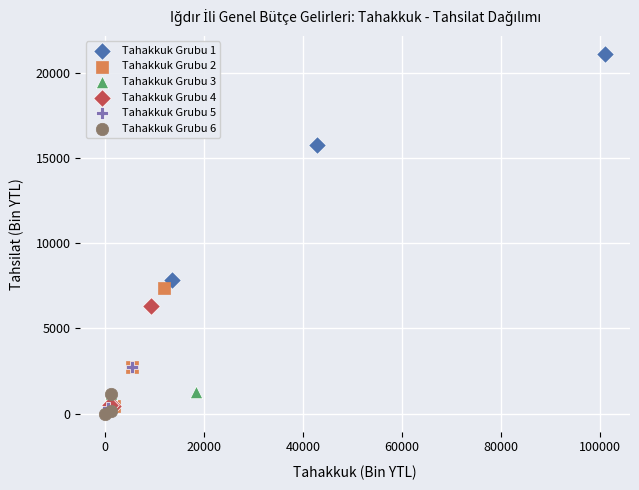

Which series contains the highest Y value?

Tahakkuk Grubu 1